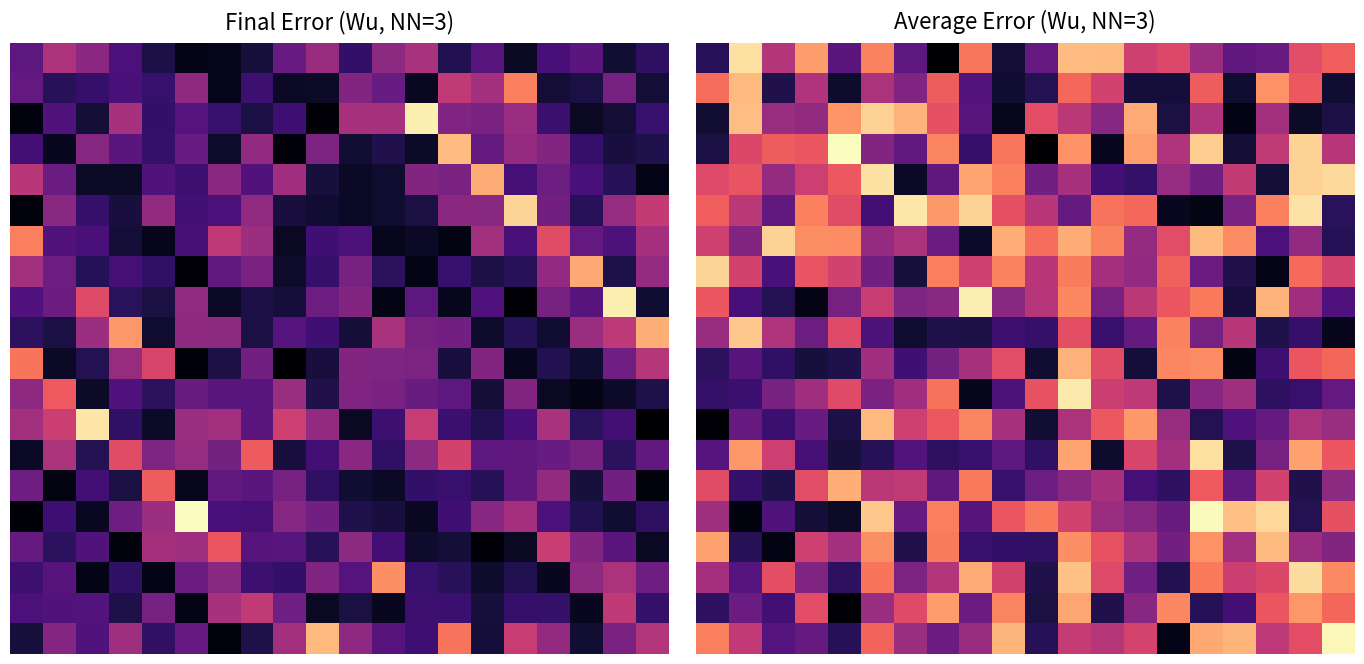

At how many categories does at least one series exceed 0?

20